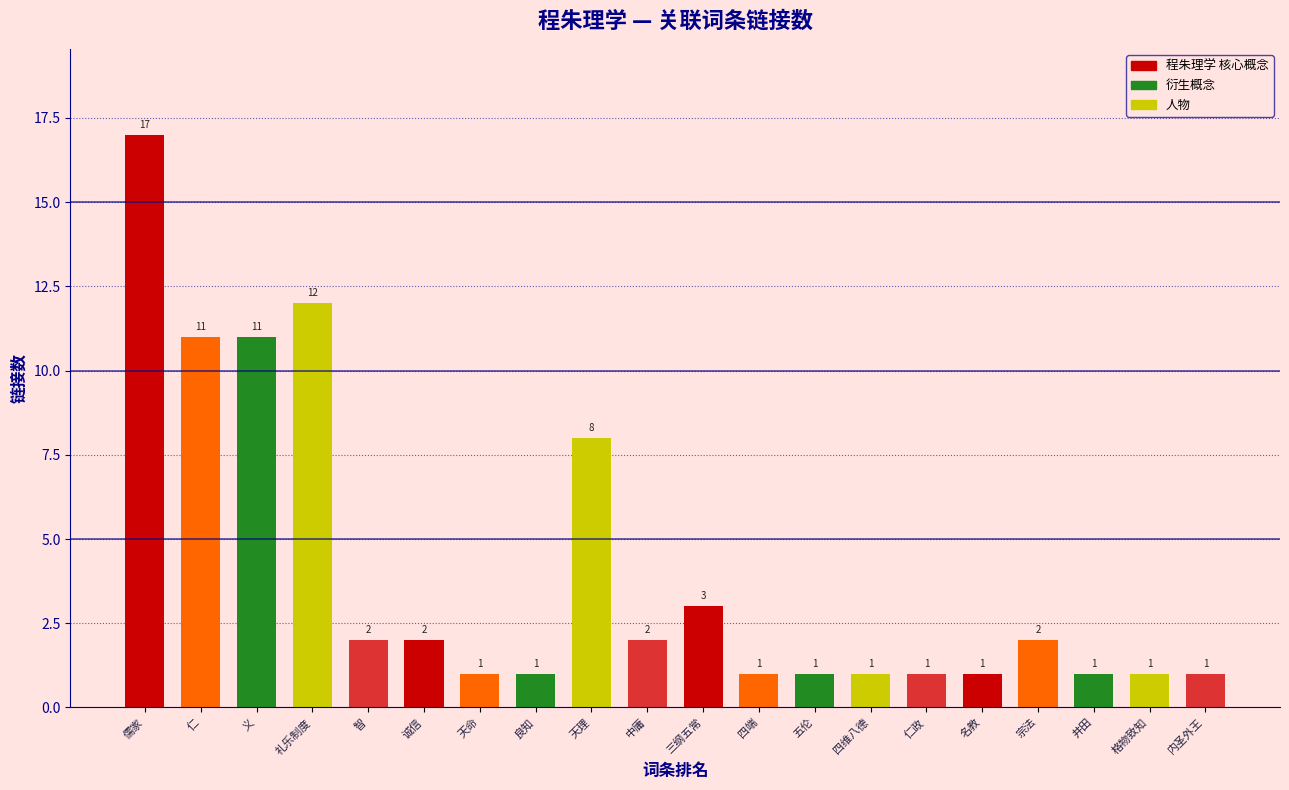

How many data points are less than 2?

10